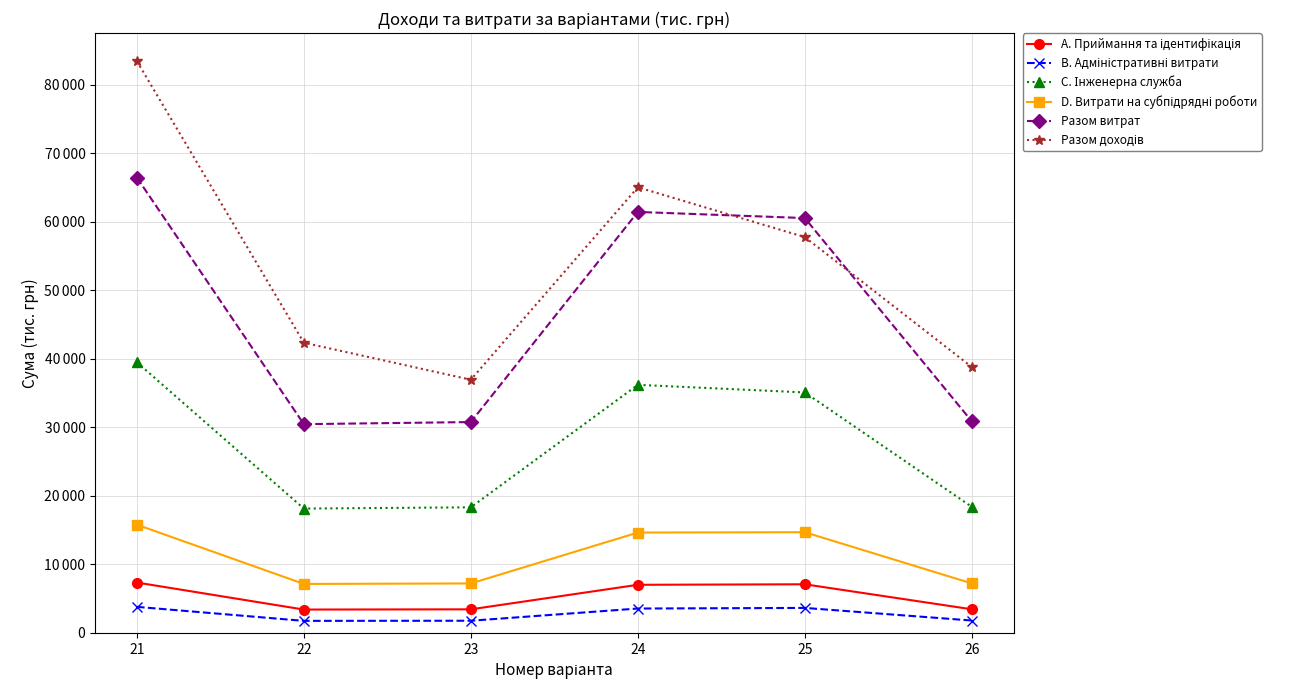

Is it true that Разом доходів equals 25424 at 26?

False